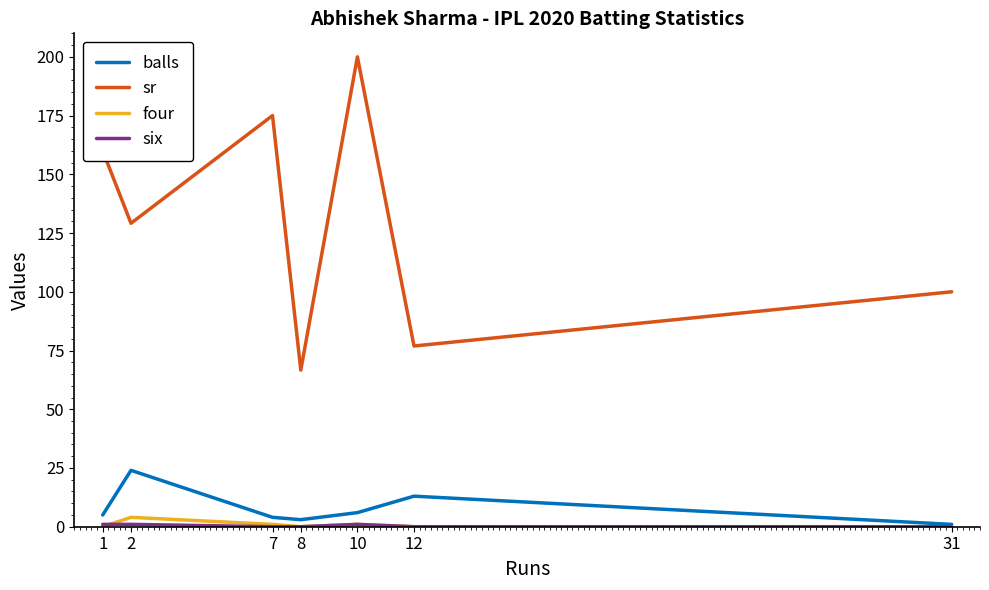

What is the greatest value displayed?

200.0